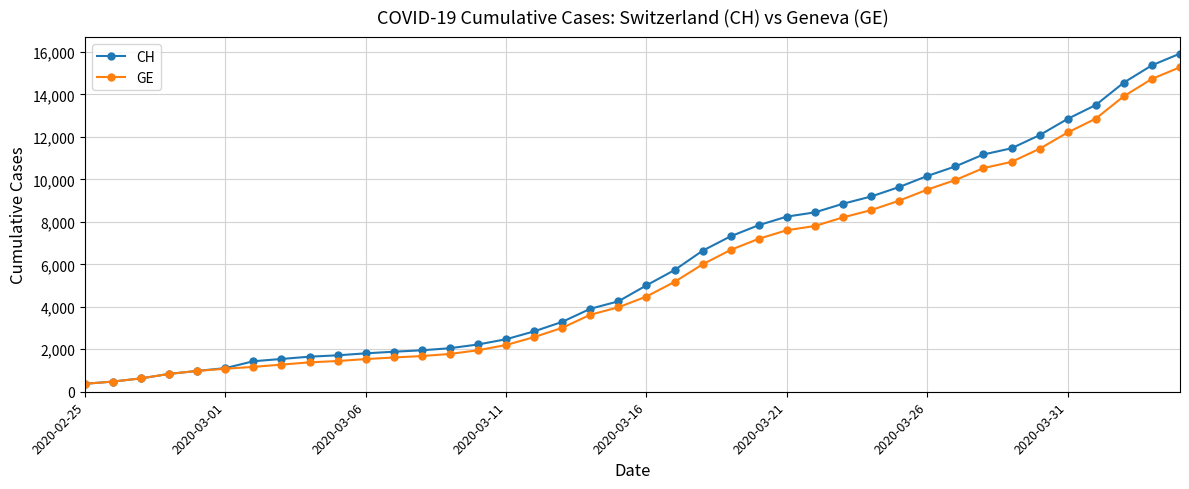

What are all the series names shown in the legend?

CH, GE